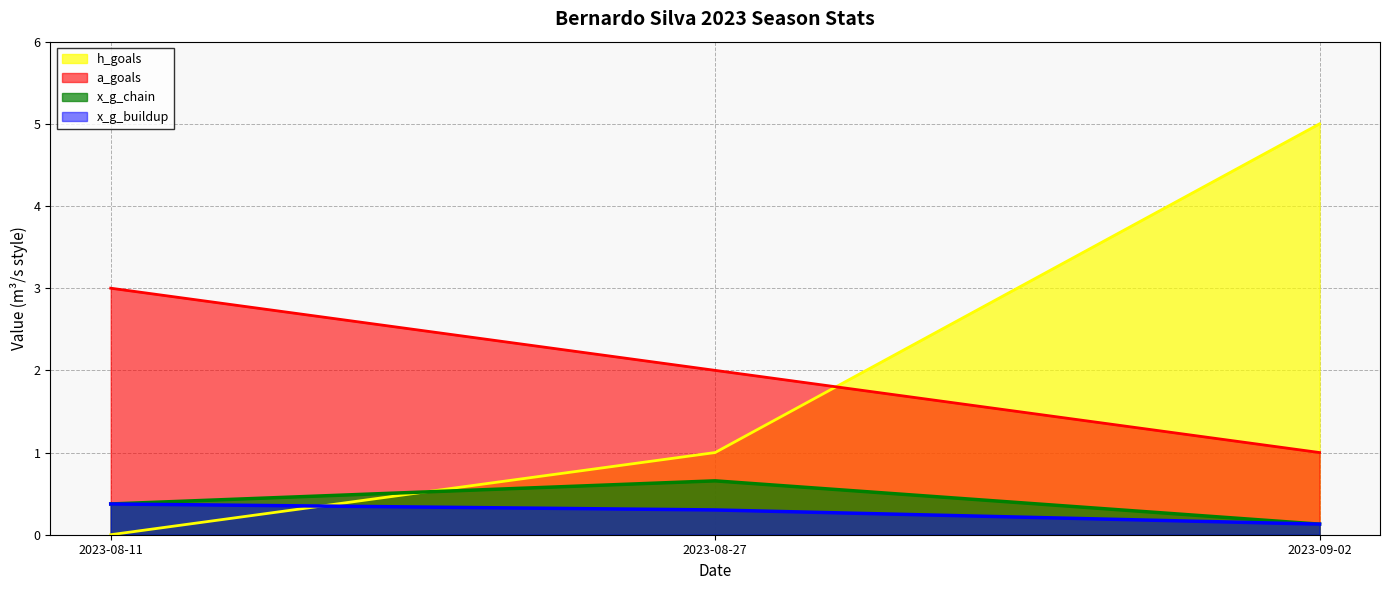

At which category is the sum across all series the highest?

2023-09-02